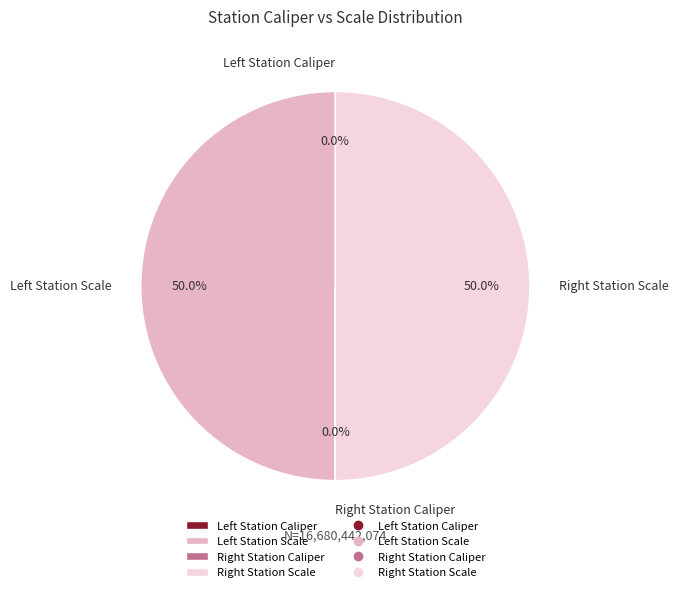

To the nearest percent, what is the average slice percentage?

25%